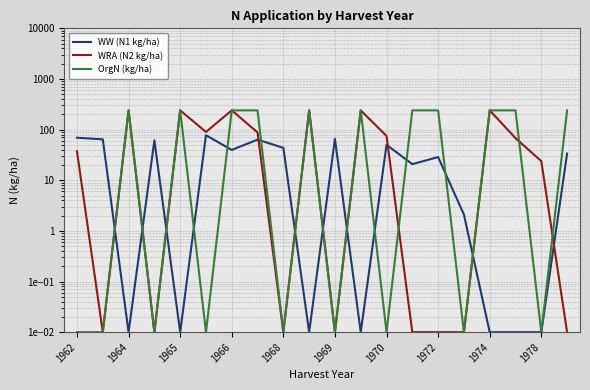

What is the spread (max minus min) of values at 13?

240.0